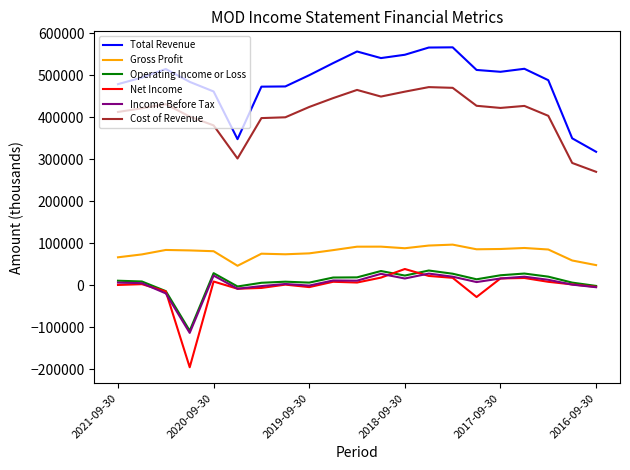

True or false: Net Income and Cost of Revenue cross at least once.

False